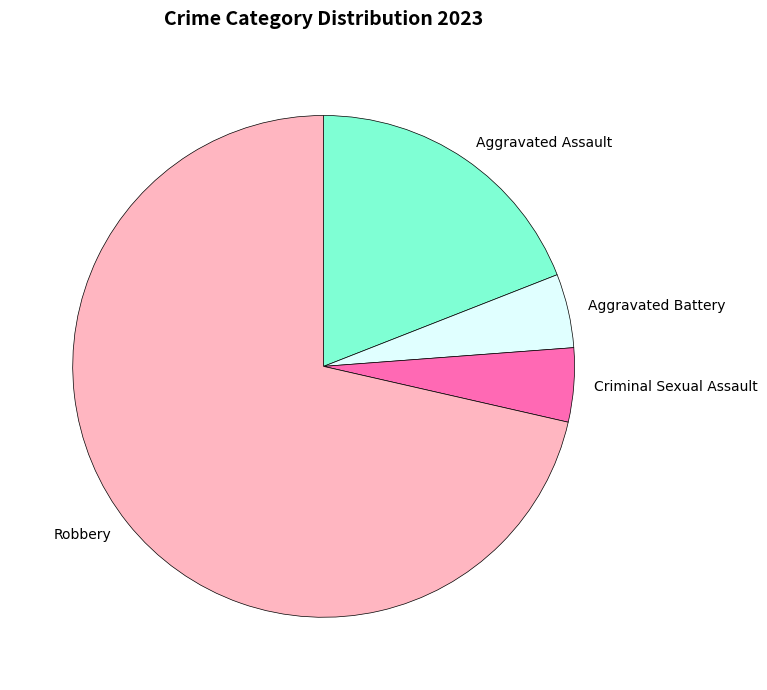

Is there any slice that represents more than half of the pie?

Yes